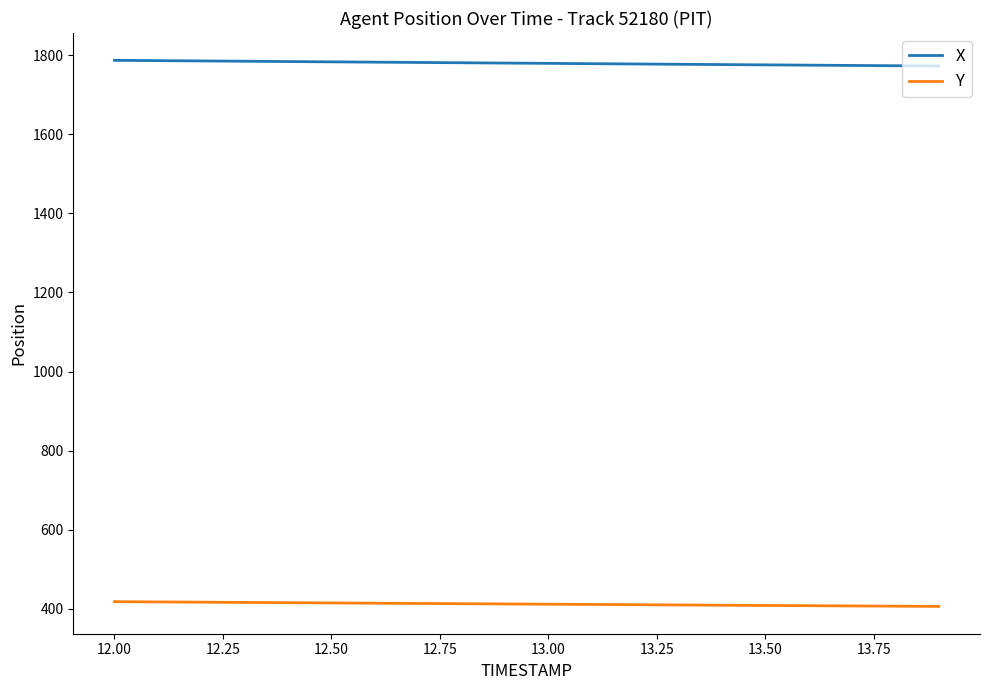

What is the smallest value displayed?

406.5